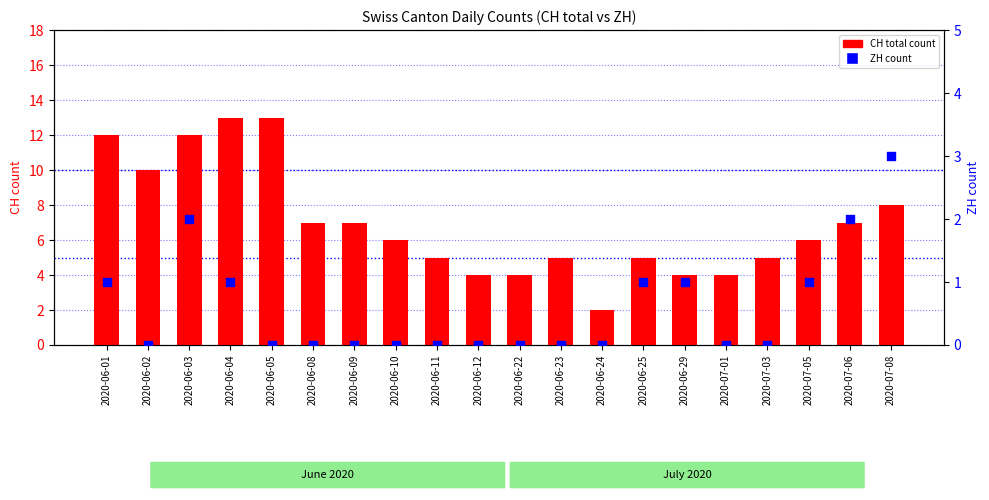

What are all the series names shown in the legend?

CH (total count), ZH count